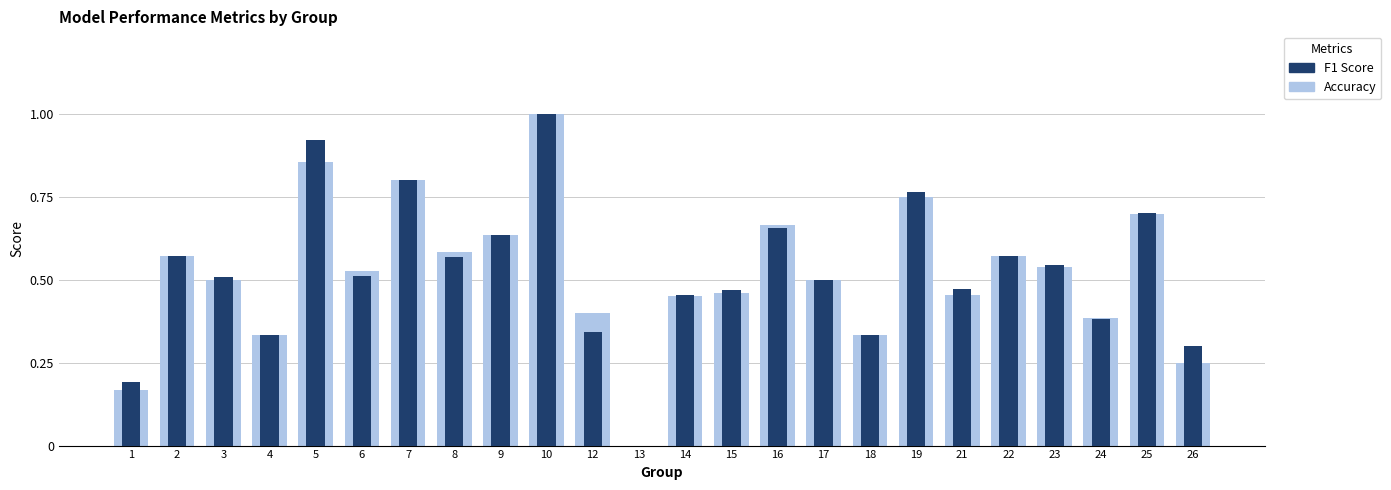

What value does the f1 series have at 10?

1.0